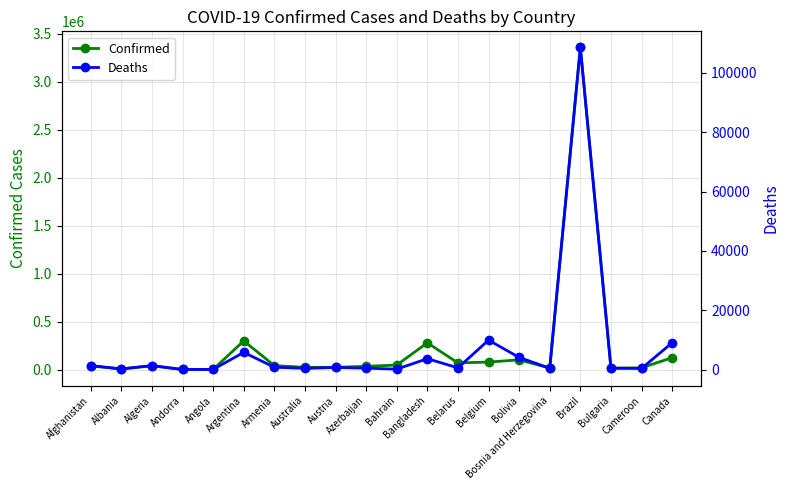

Read the Deaths value at Brazil, to the nearest 10.

108540